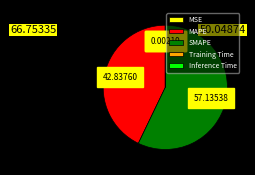

Is there any slice that represents more than half of the pie?

Yes